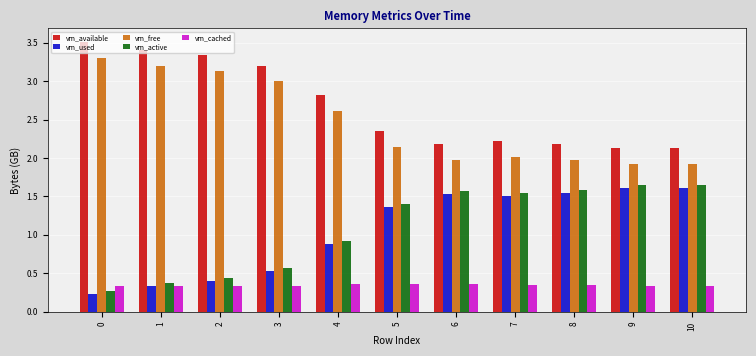

What is the sum of the vm_cached values at 2 and 0?

0.7